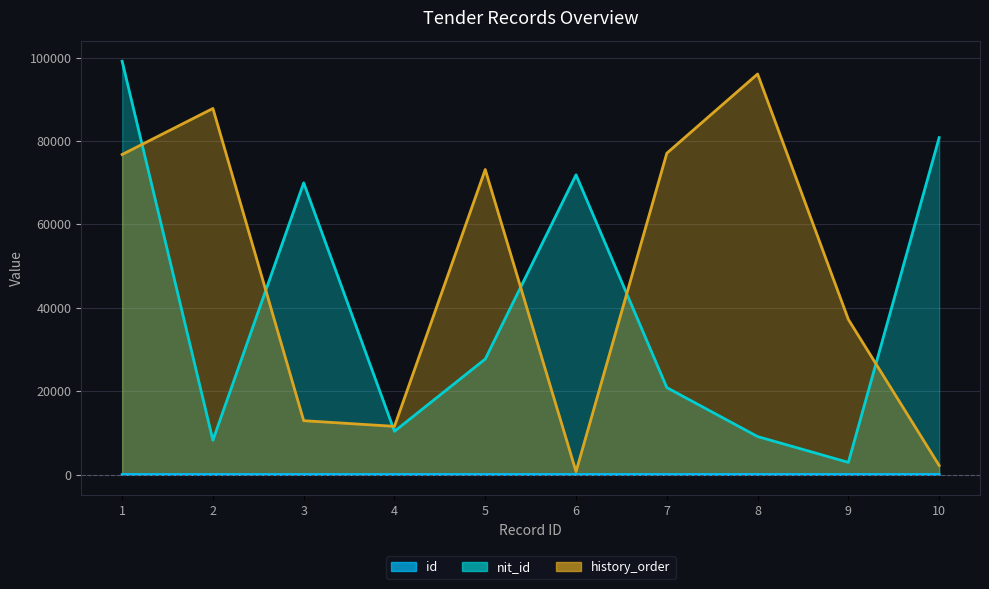

True or false: history_order has a value of 17775 at 4.

False